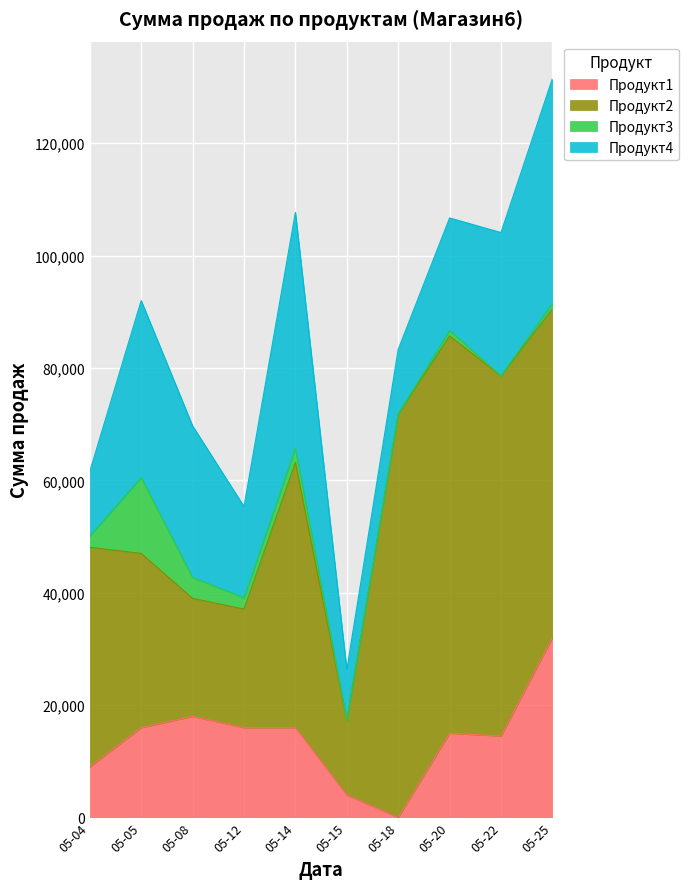

True or false: Продукт4 has a value of 38324 at 2012-05-22.

False